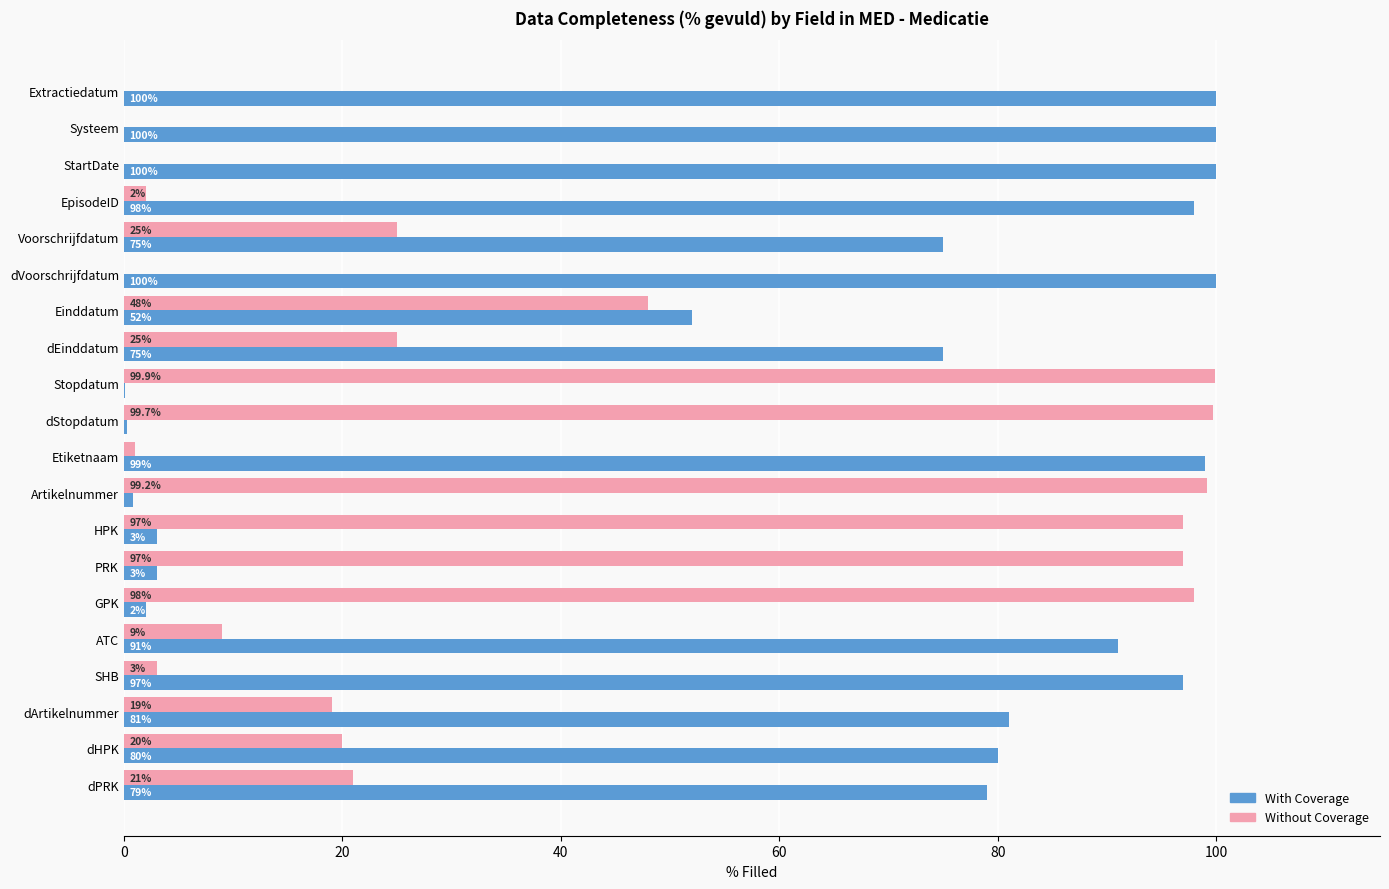

What is the total value across all series at Extractiedatum?

100.0